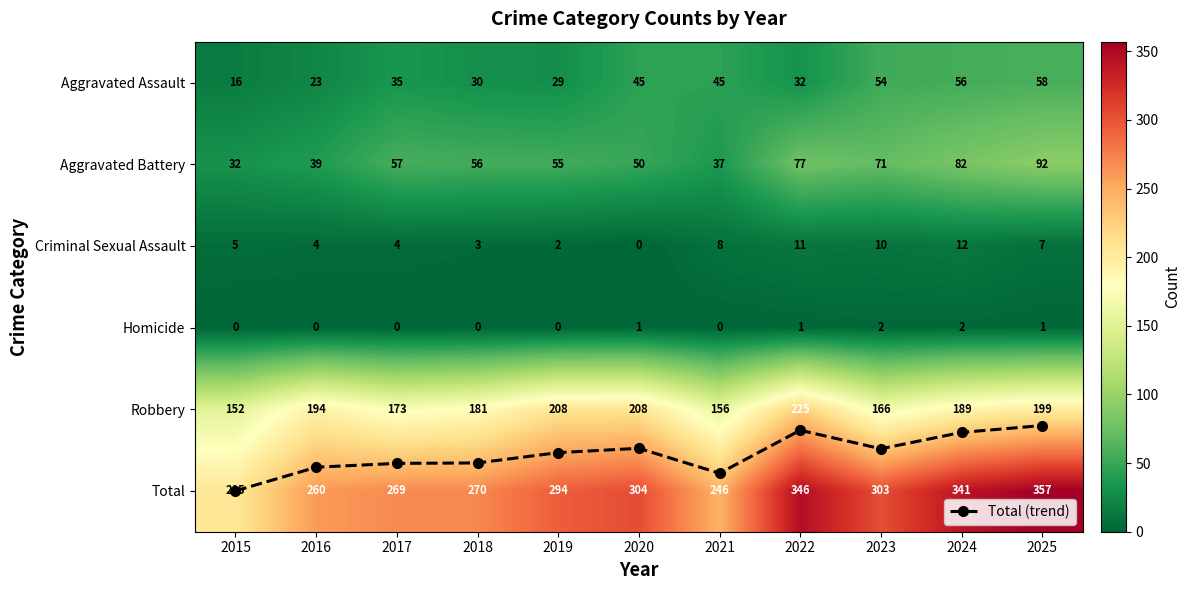

What is the greatest value displayed?

357.0